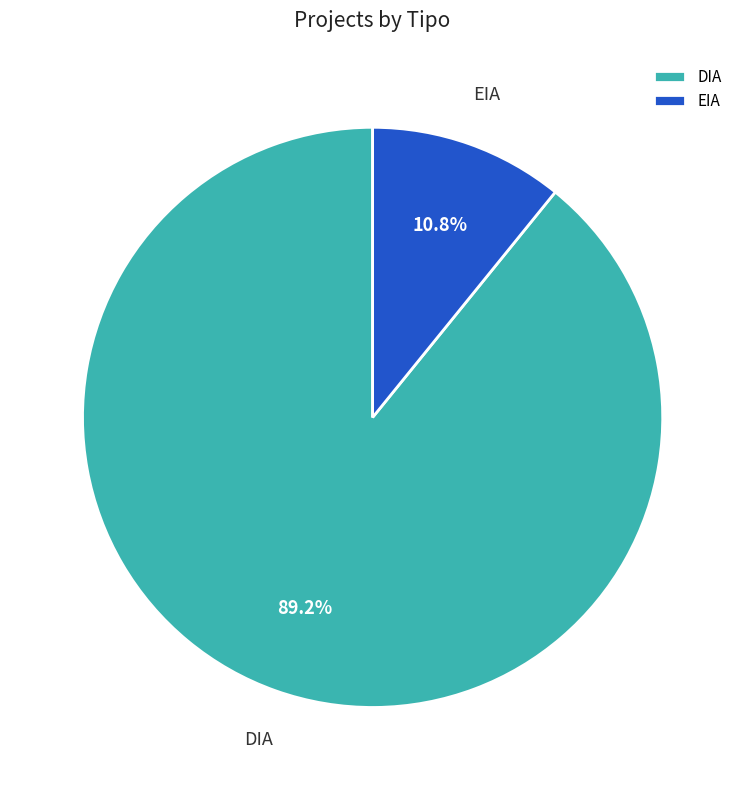

To the nearest percent, what is the difference between the largest and smallest slice percentages?

78%